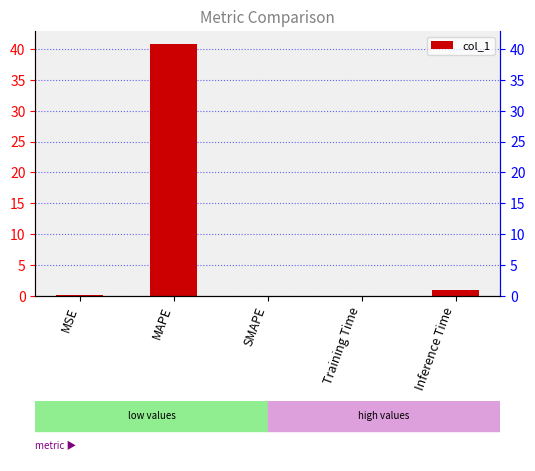

Which category has the lowest value across all series?

SMAPE